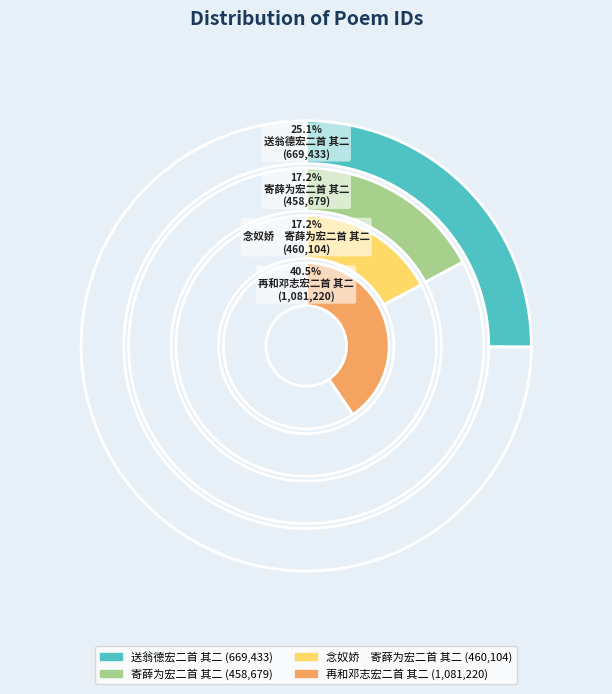

Which slice is the largest?

再和邓志宏二首 其二